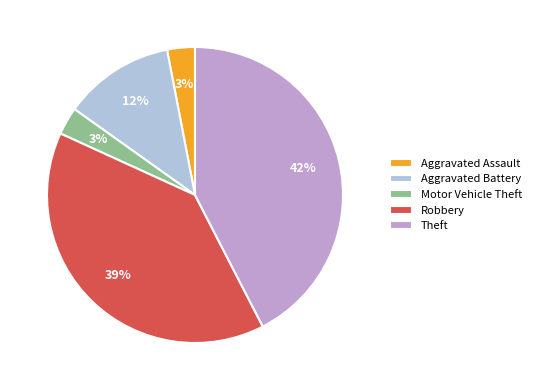

Combined, do Aggravated Battery and Motor Vehicle Theft account for over 50%?

No